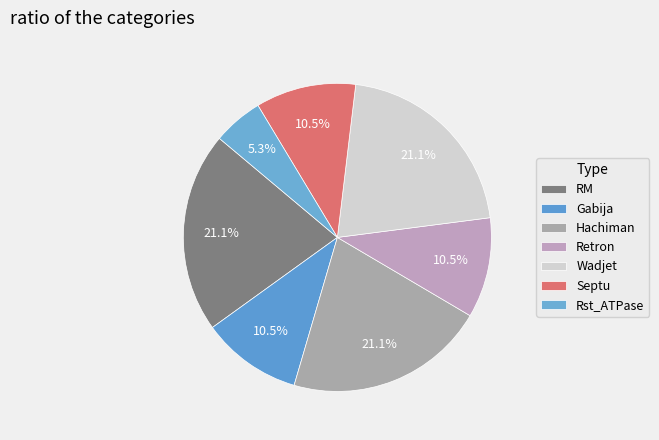

Which category has the biggest portion of the pie?

Hachiman